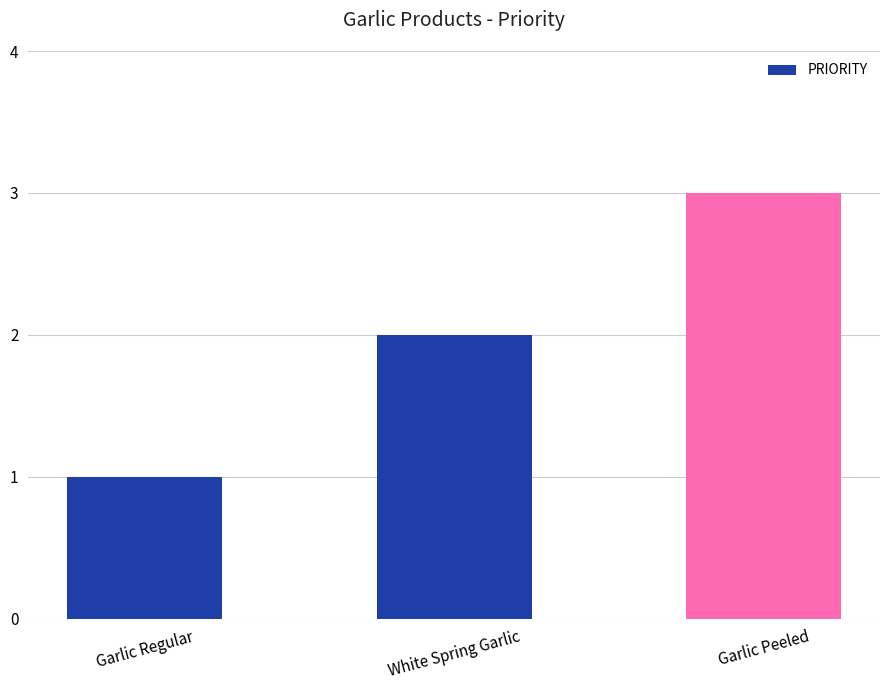

The value at Garlic Regular is 2. True or false?

False